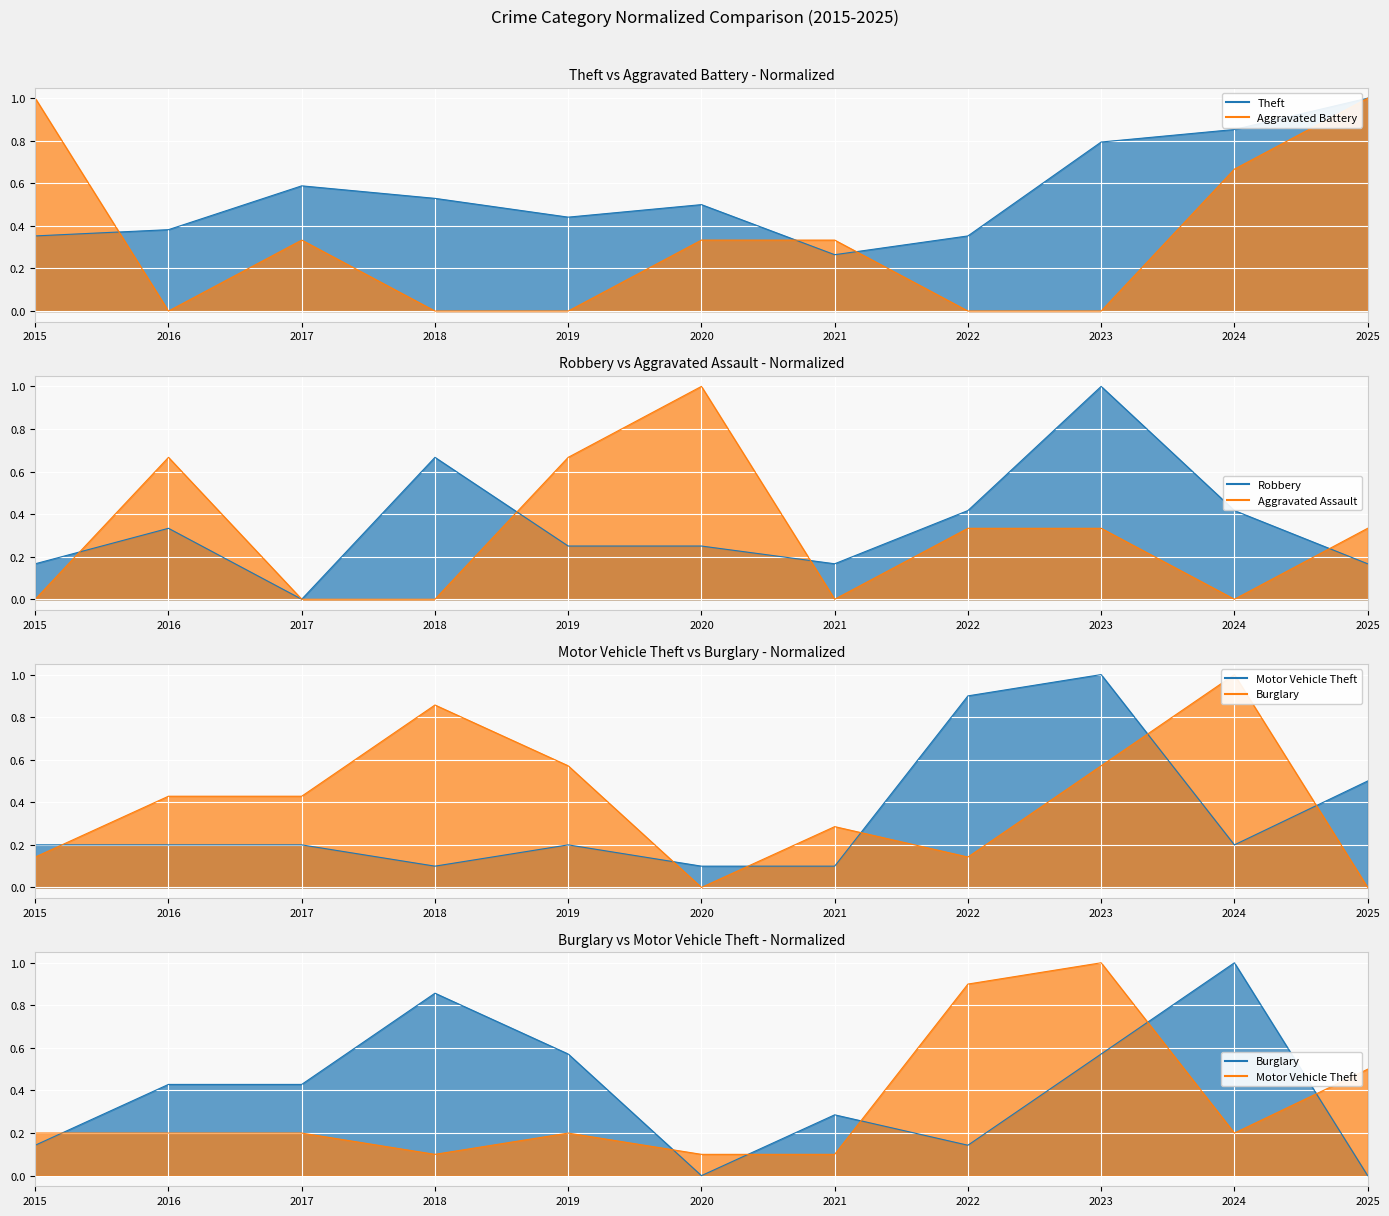

The Aggravated Battery series shows 0.5 at 2017. True or false?

False